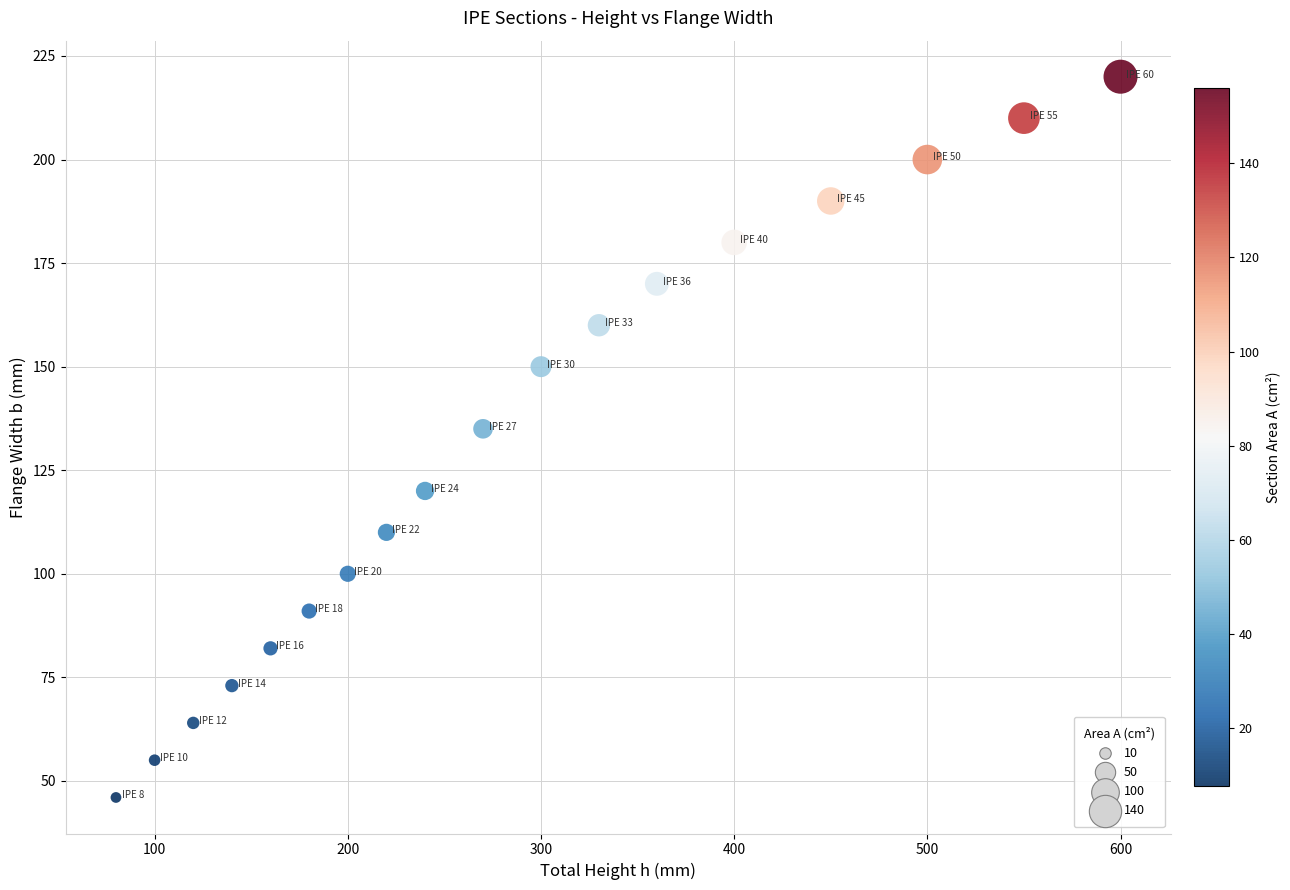

What is the range of X values (max minus min)?

520